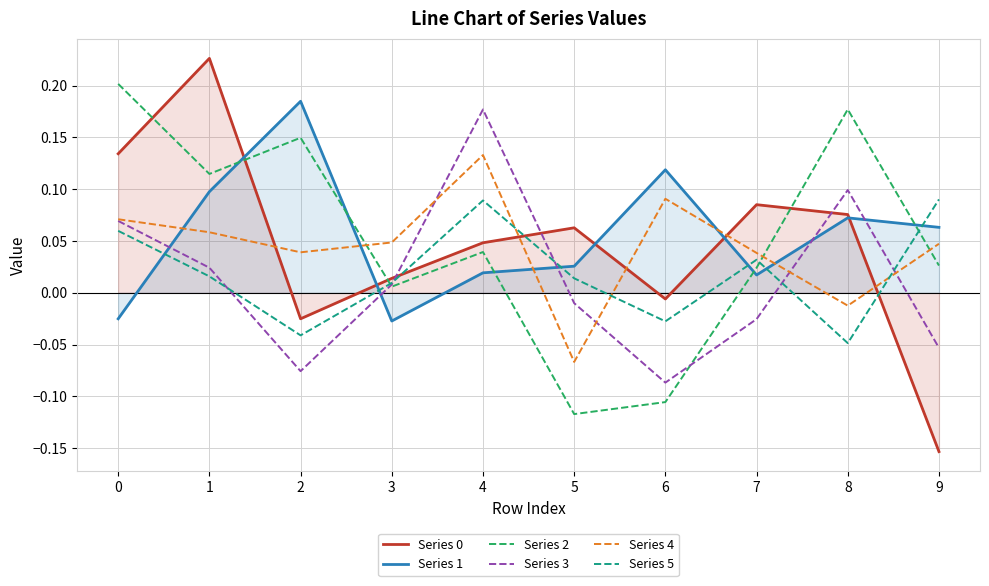

True or false: Series 2 and Series 0 intersect in this chart.

True